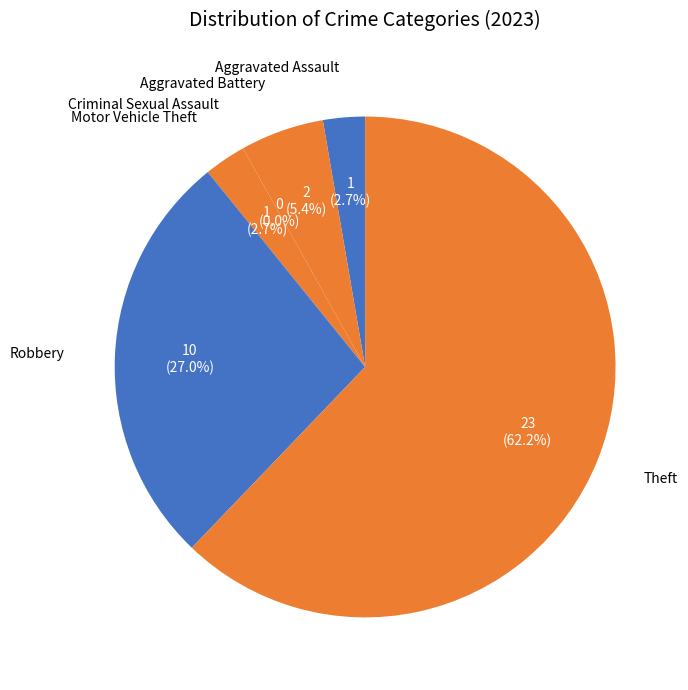

What percentage is the Aggravated Assault slice, to the nearest percent?

3%